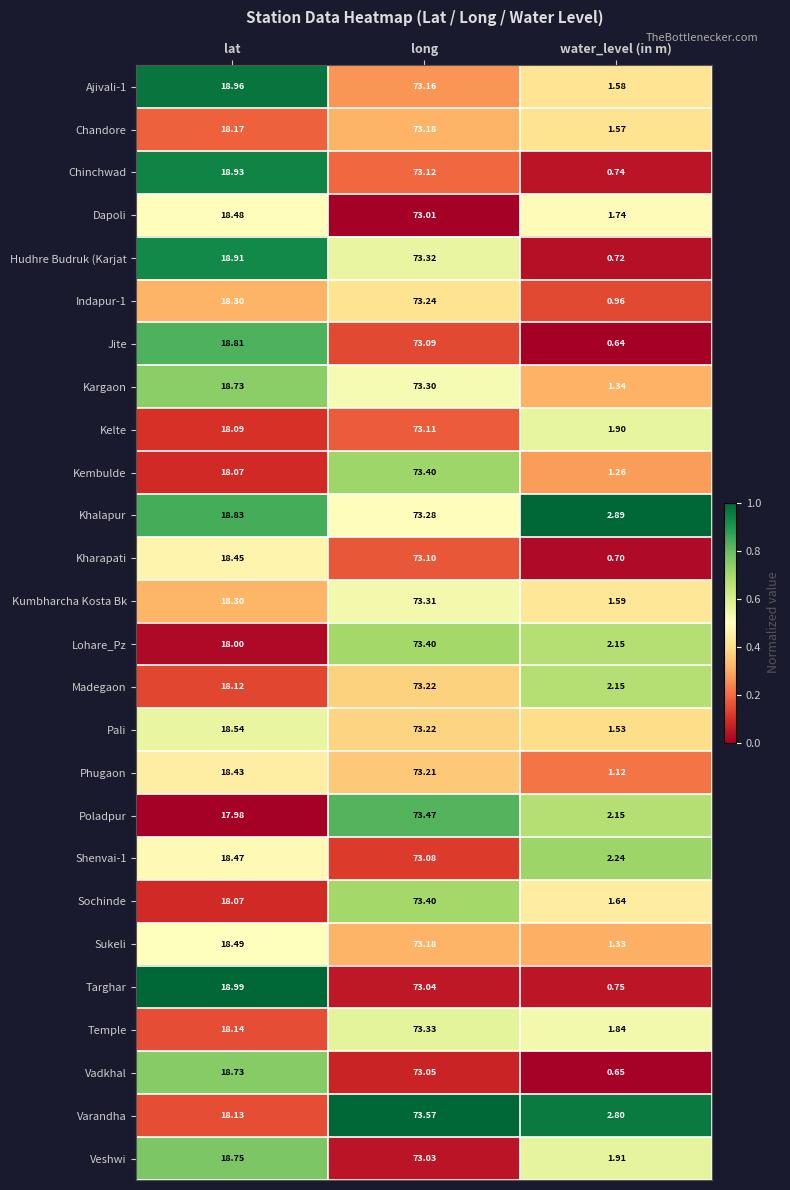

At which category does the chart reach its peak across all series?

long